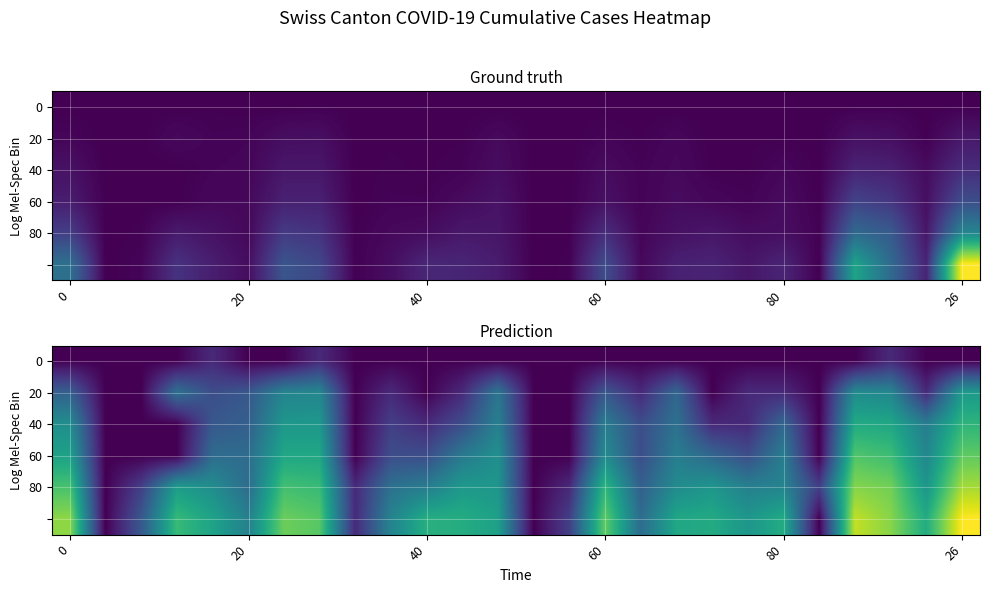

How many categories are shown in the chart?

26